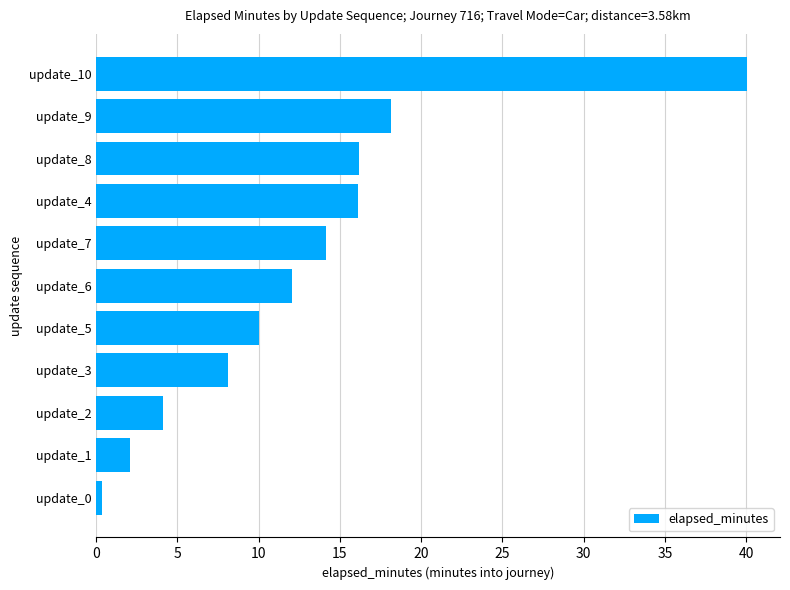

Are the bars grouped side by side (vs. stacked)?

No